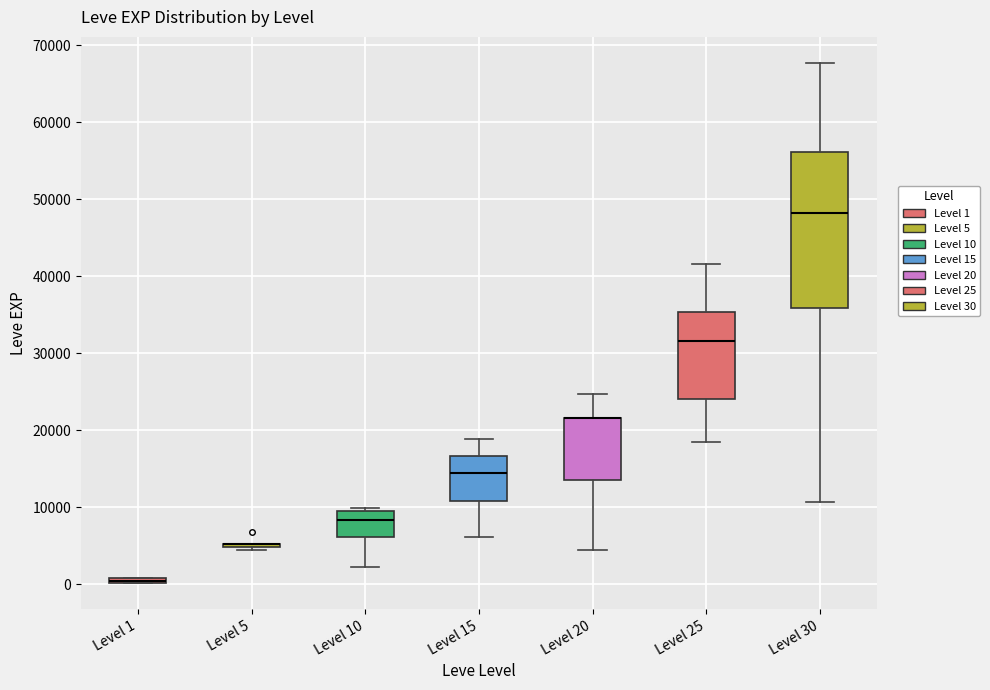

Where is the lower edge of the box for Level 10 on the y-axis? The values are not printed on the chart, so give them approximately, as read against the axis.

6000